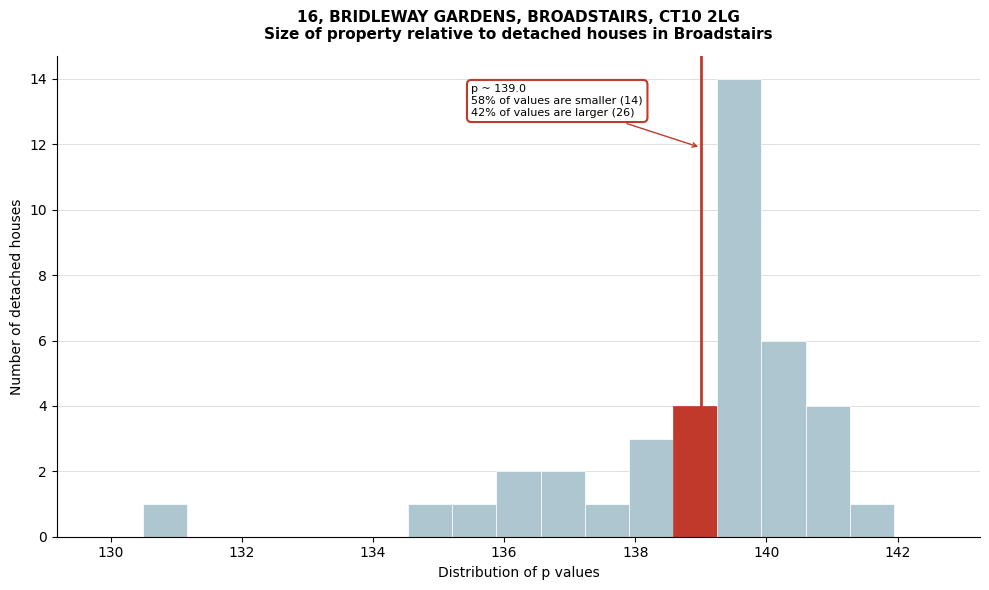

Around what value on the x-axis is the tallest bar? Give the approximate position of its centre, as read against the axis.

139.6